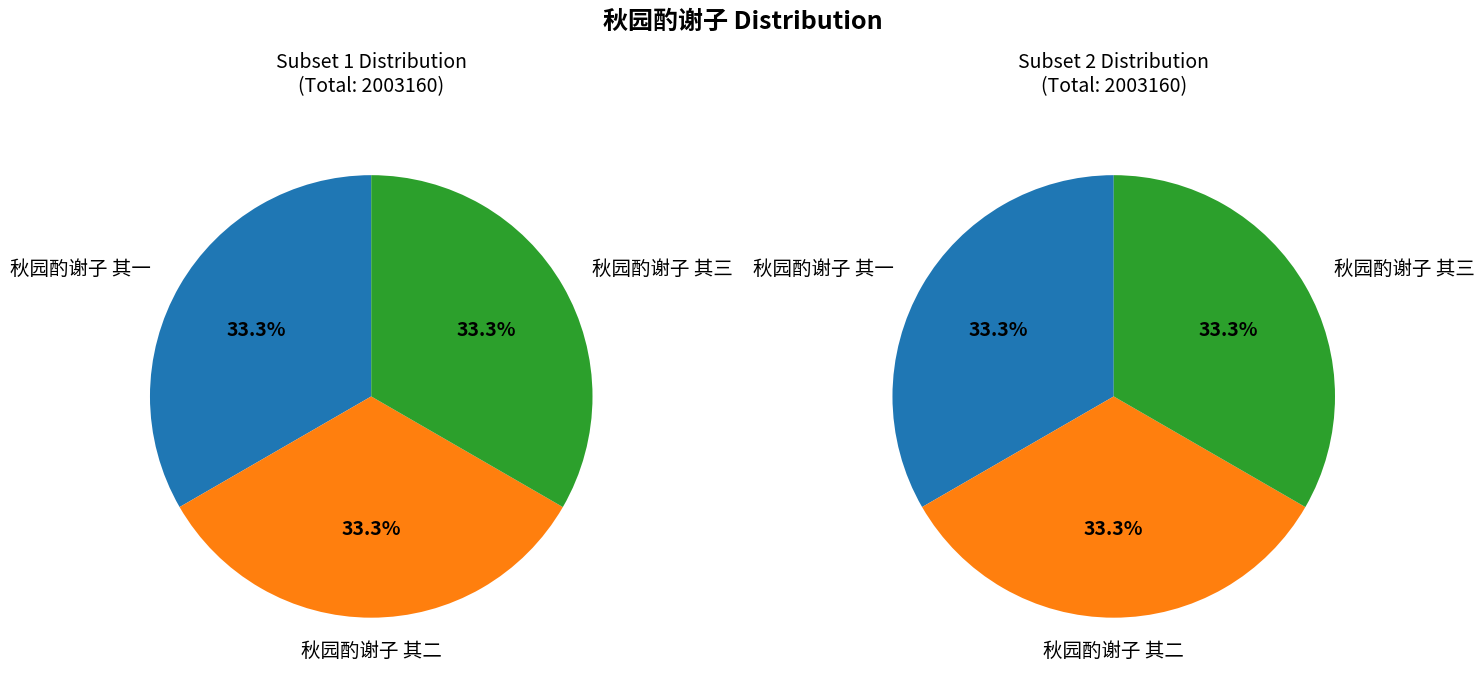

Is 秋园酌谢子 其三 the majority of the pie?

No